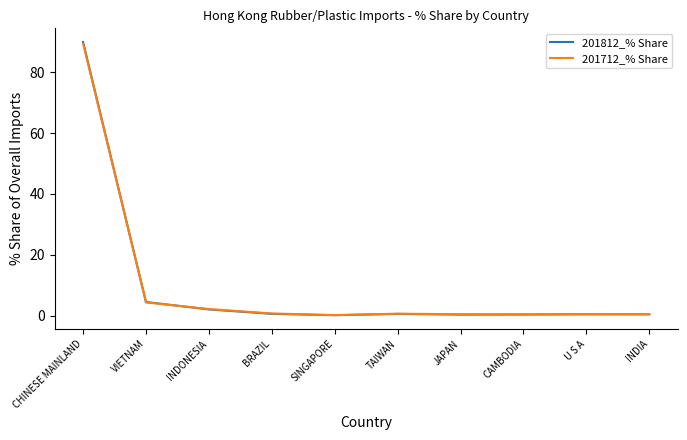

The 201812_% Share series shows 39.5 at CHINESE MAINLAND. True or false?

False